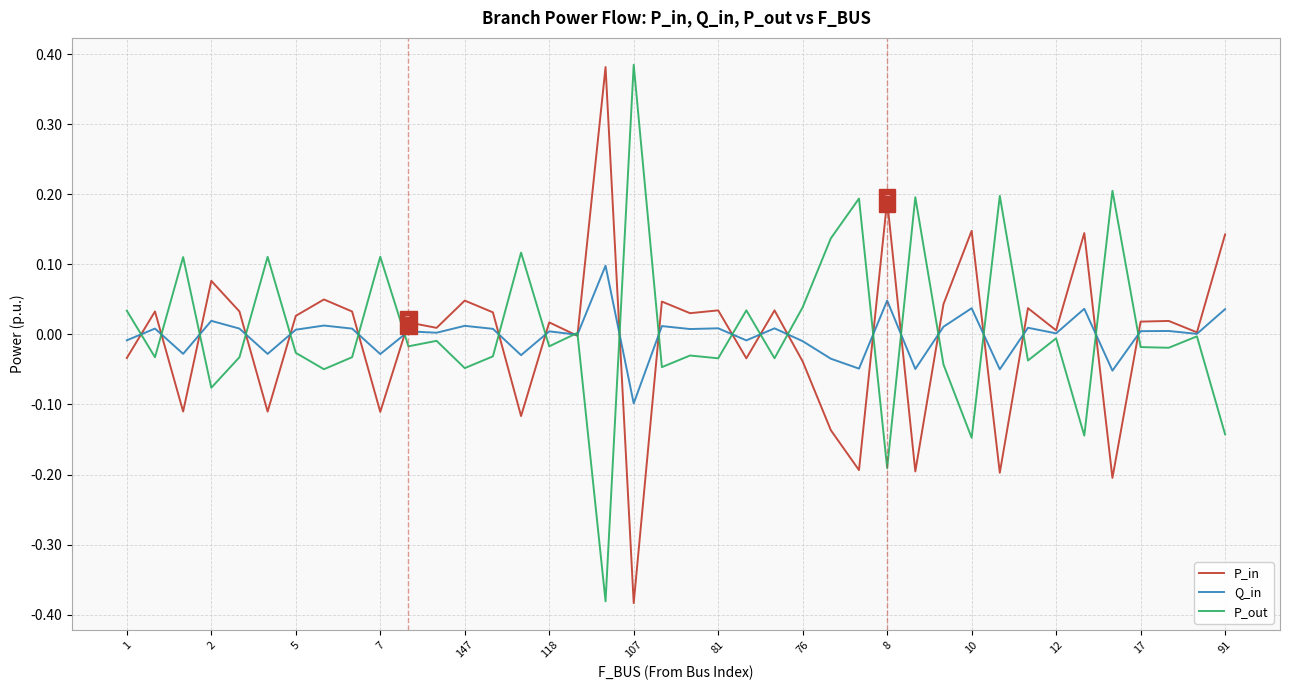

Which series has the largest total across all categories?

P_out